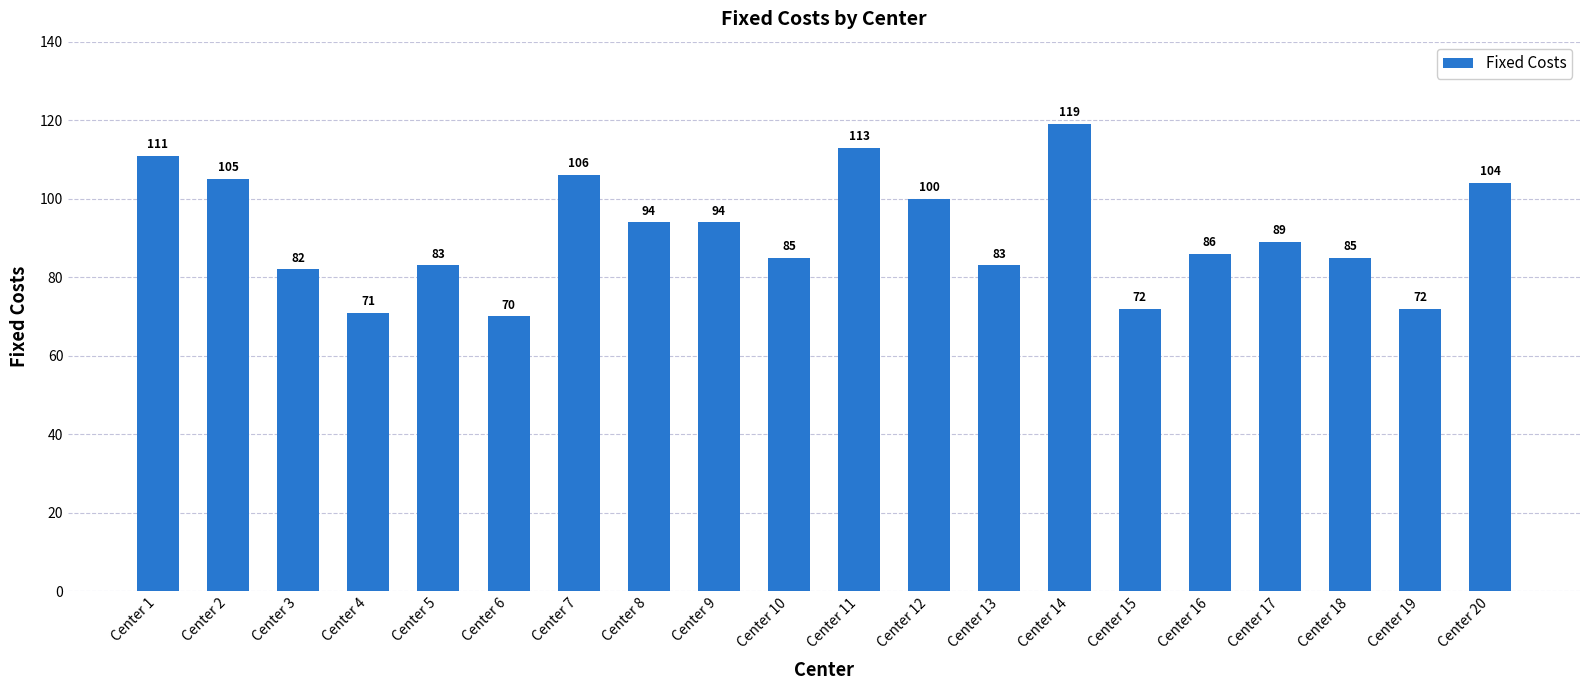

At which label does the data first exceed 89?

Center 1